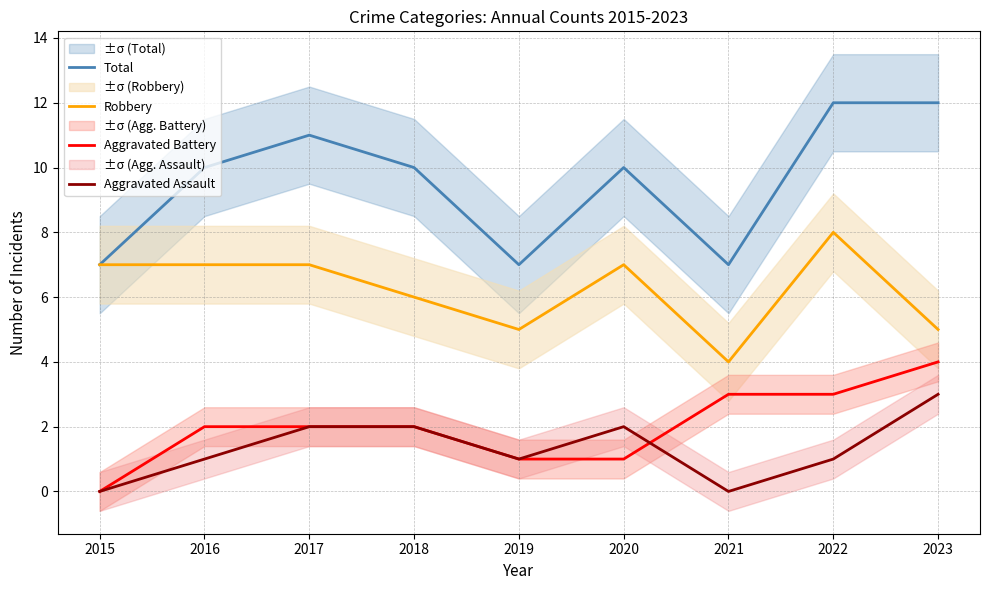

How many data points in Aggravated Battery are less than 2?

3